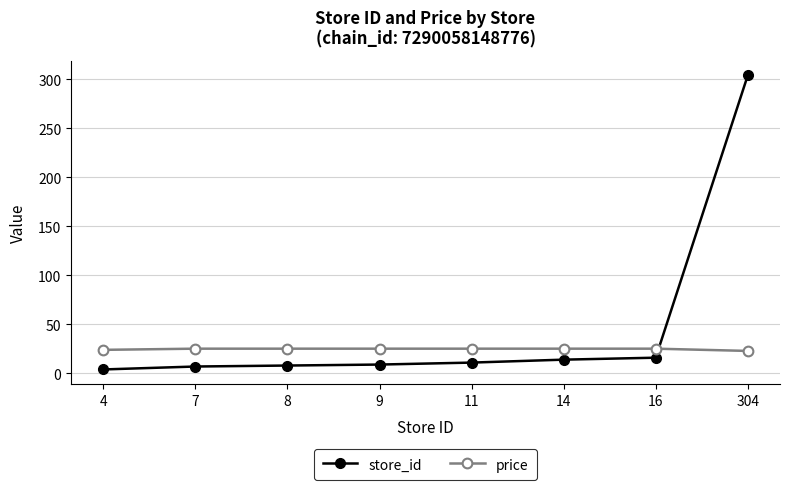

What is the value of the price point at the 8th from the left?

22.9